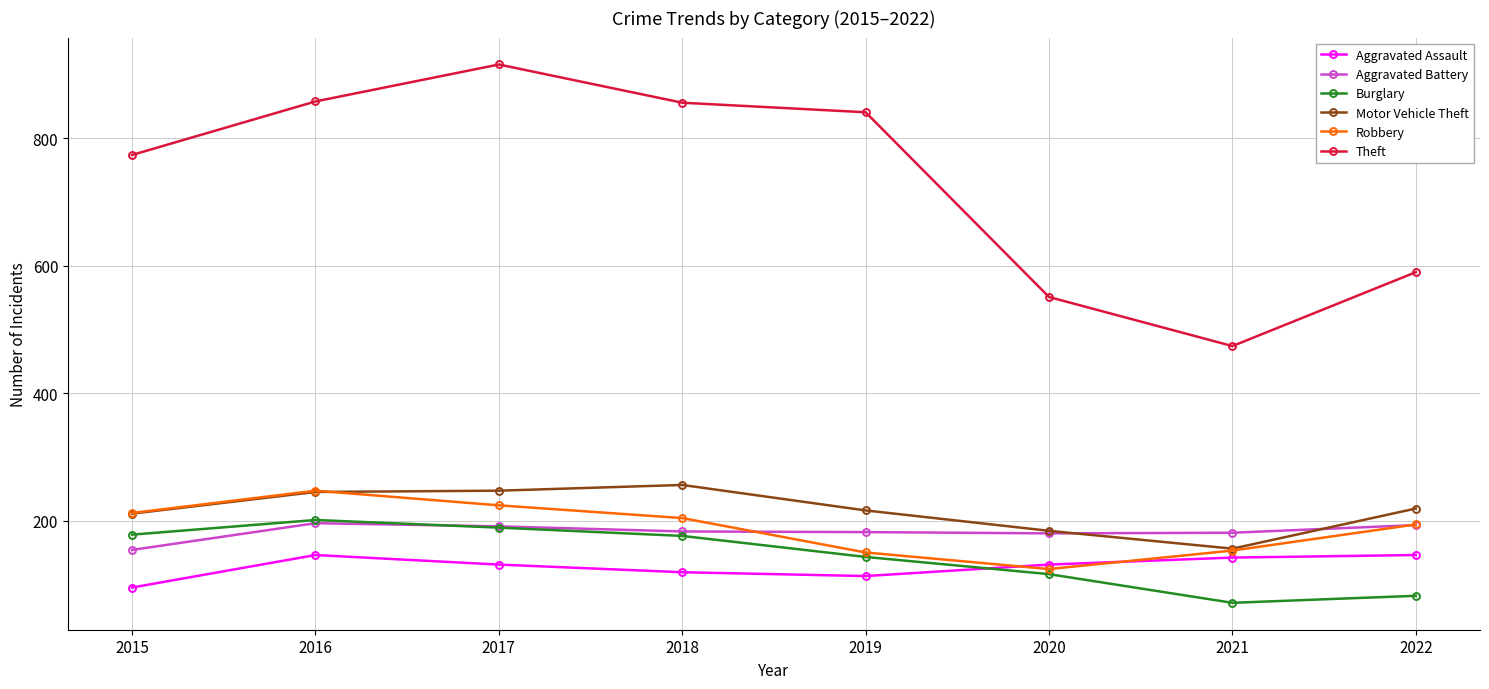

How many interior local peaks does the Theft series have?

1